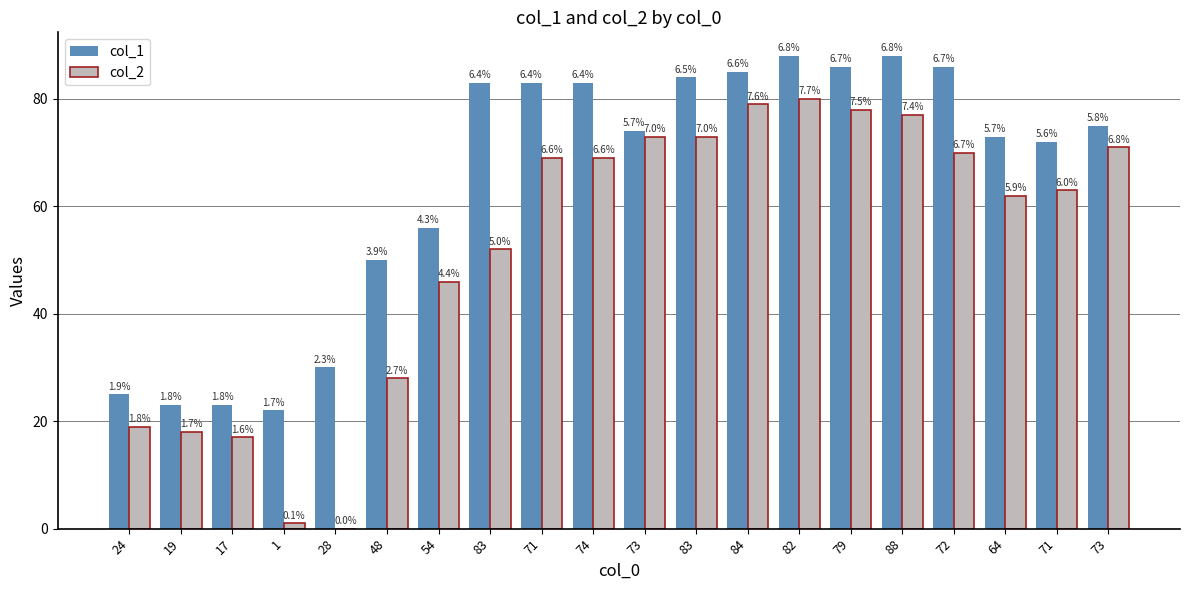

What is the value of the col_1 bar at the 16th from the left?

88